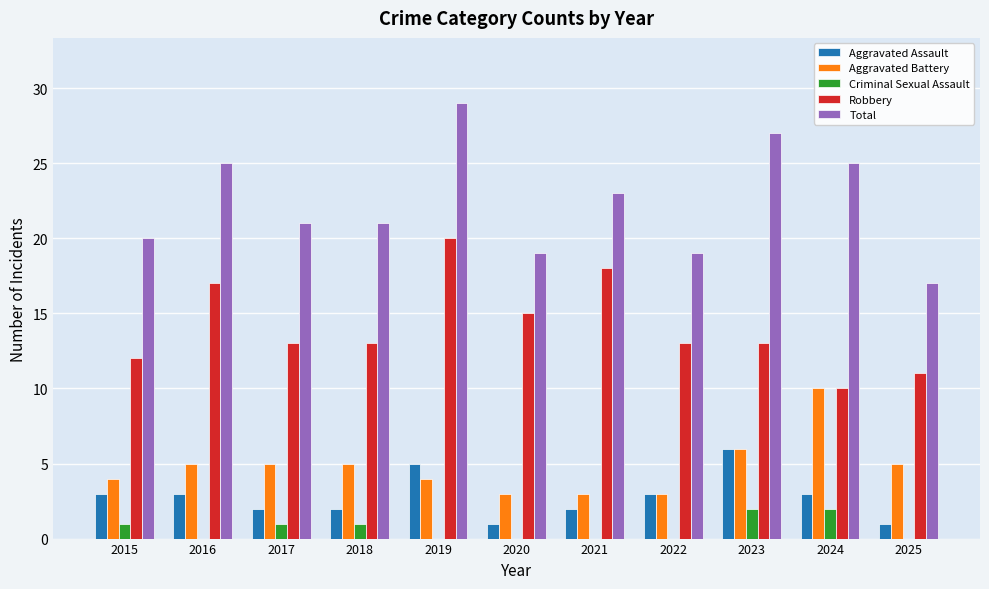

Is the value of Criminal Sexual Assault at 2016 greater than the value of Robbery at 2017?

No